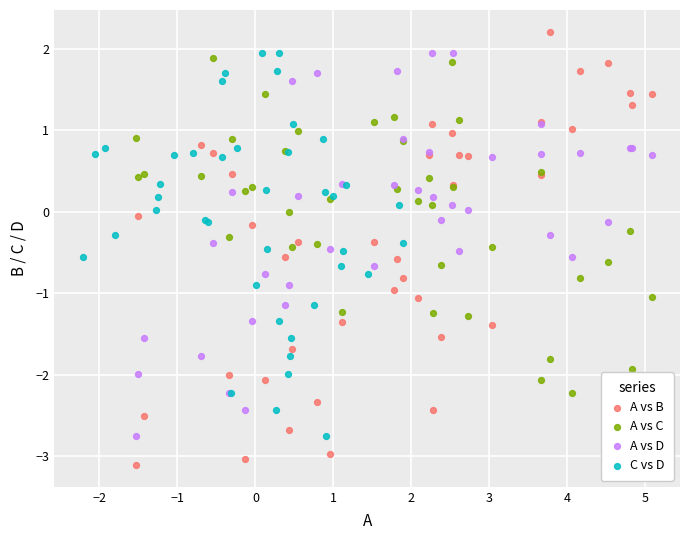

Which series reaches the minimum Y coordinate?

A vs B